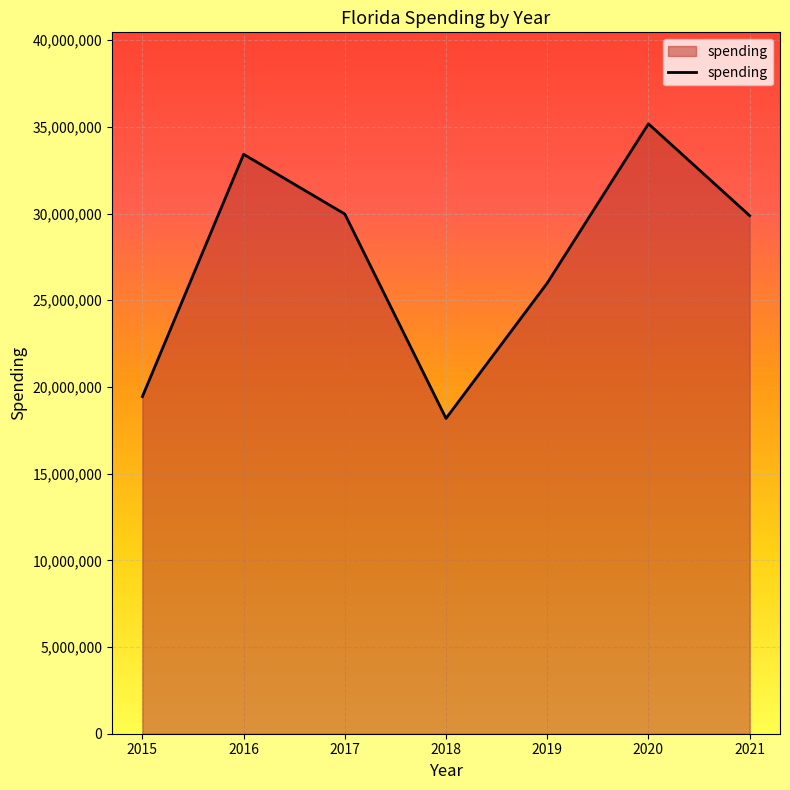

Is it true that the value at 2018 is 4973013?

False